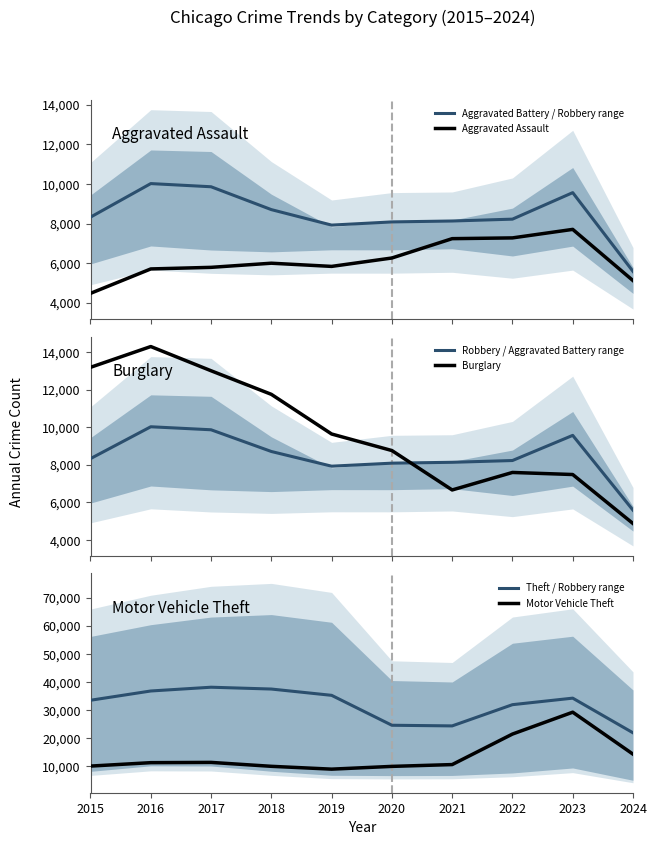

True or false: Motor Vehicle Theft and Aggravated Assault intersect in this chart.

False